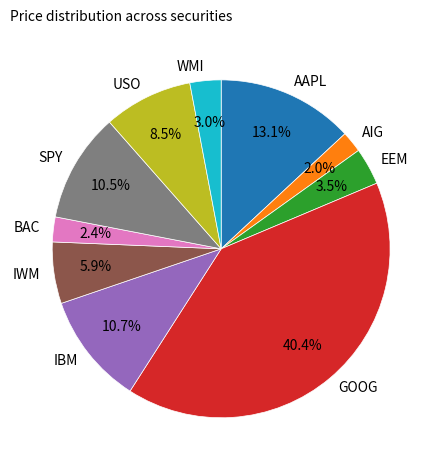

The IWM slice represents 6% of the pie. True or false?

True